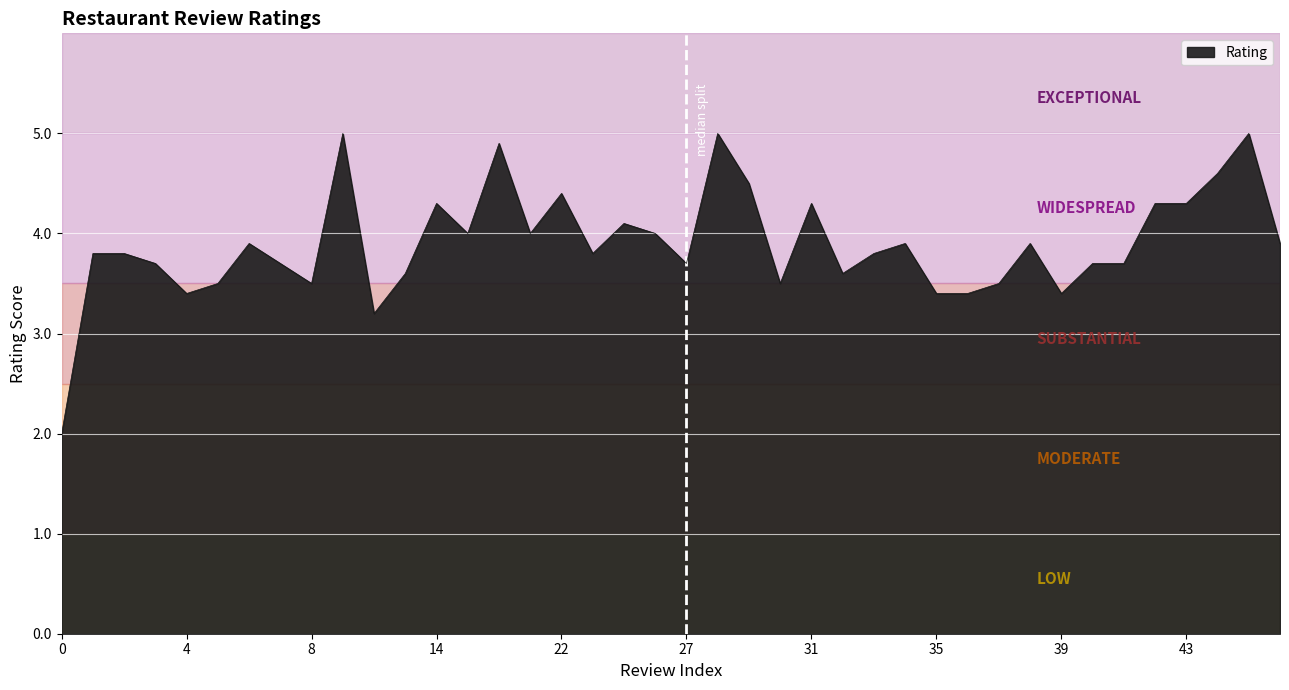

What is the greatest value displayed?

5.0